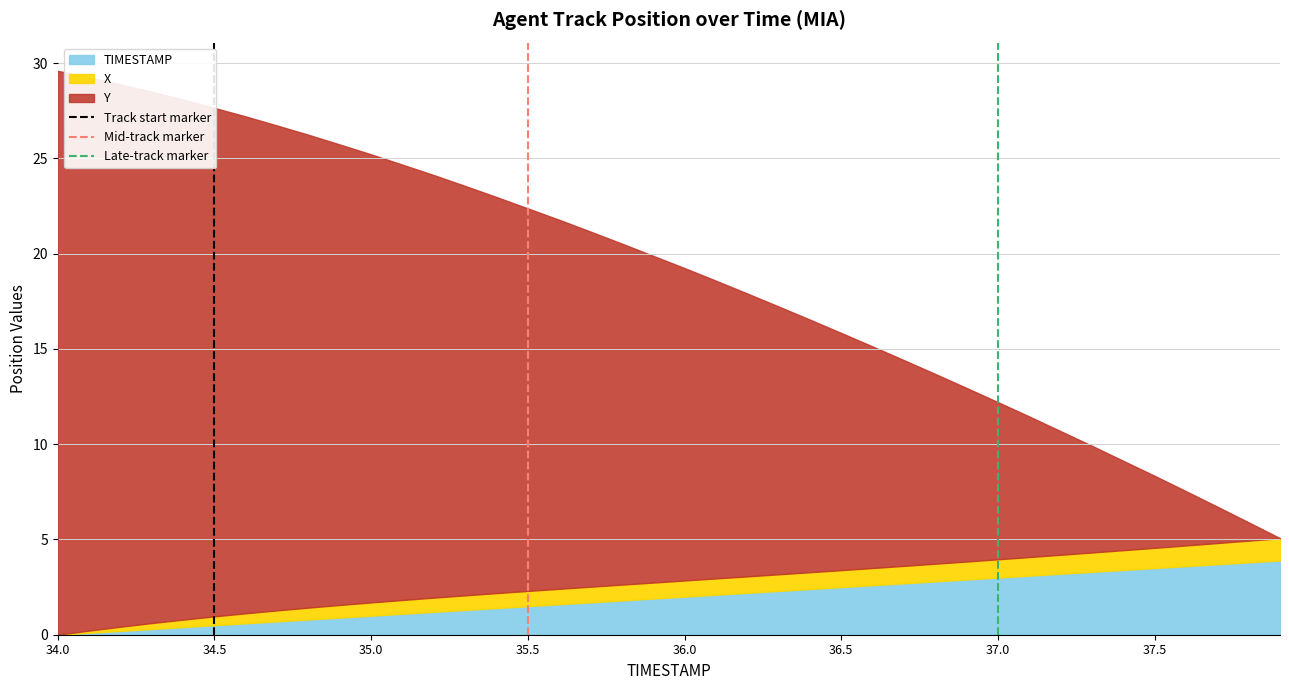

What is the highest value of the TIMESTAMP series?

3.9